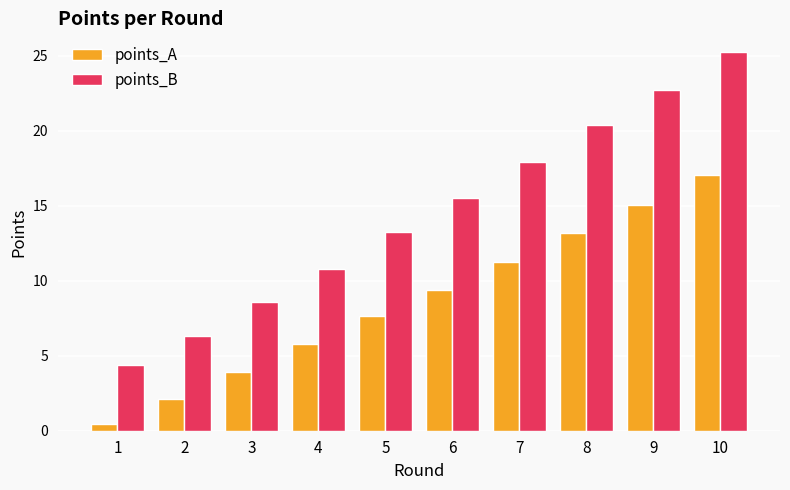

Is it true that points_A equals 5.8 at 4?

True